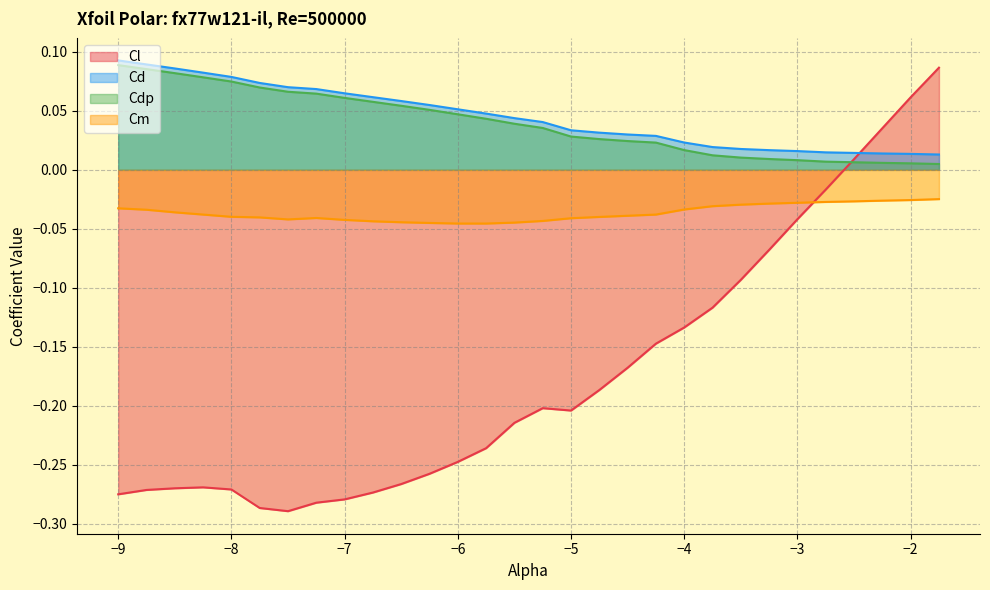

At which label is Cd closest to 0?

-1.75